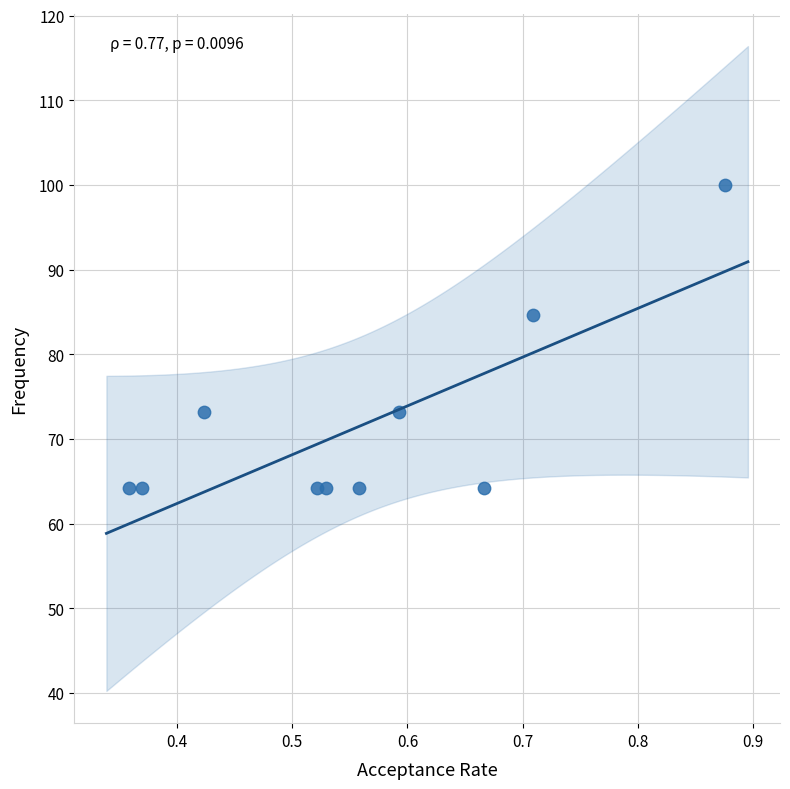

What Y value in the scatter plot is closest to 82?

84.6